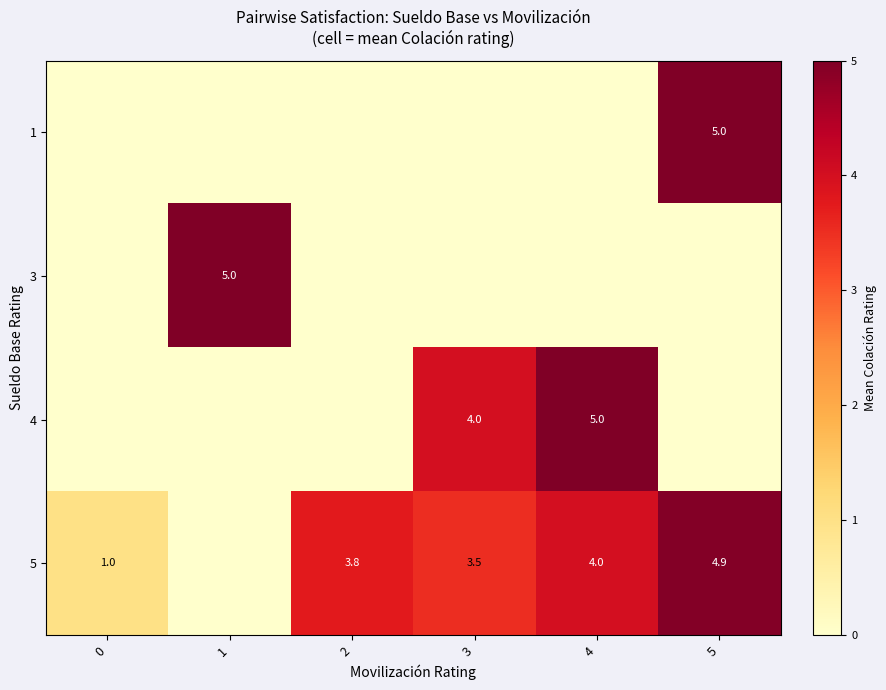

At how many categories does at least one series exceed 2?

5